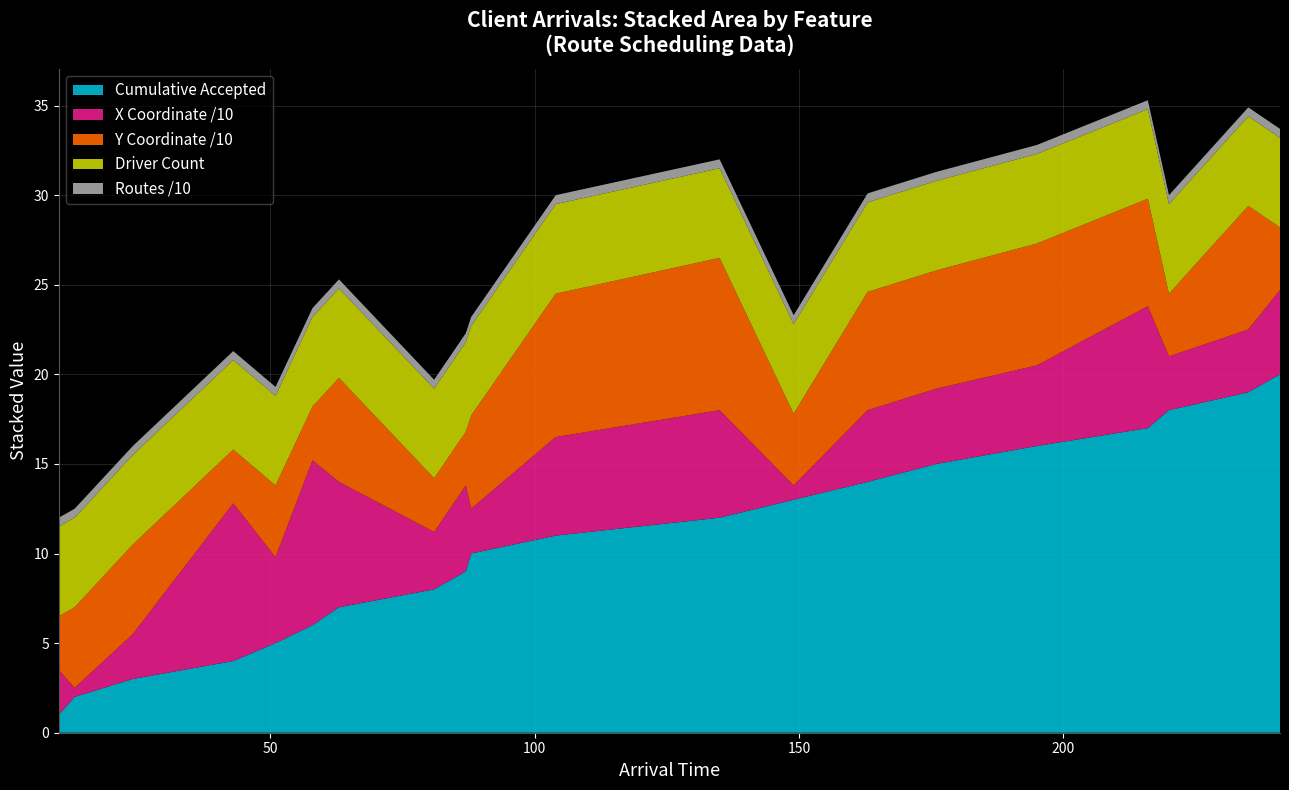

What is the lowest value of the Cumulative Accepted series?

1.0